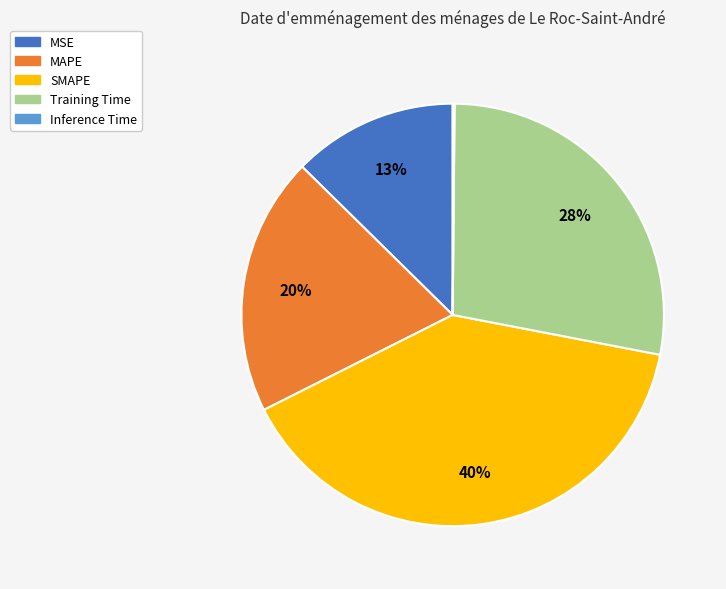

What is the largest slice in the pie chart?

SMAPE